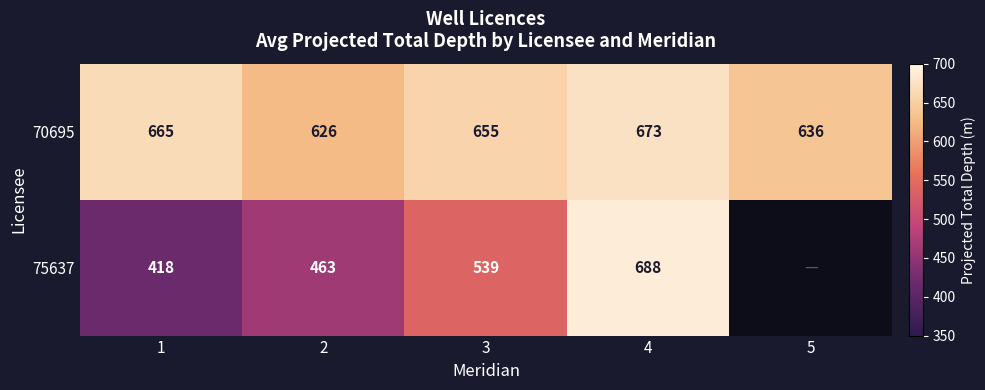

Between 5 and 3, which is larger?

3